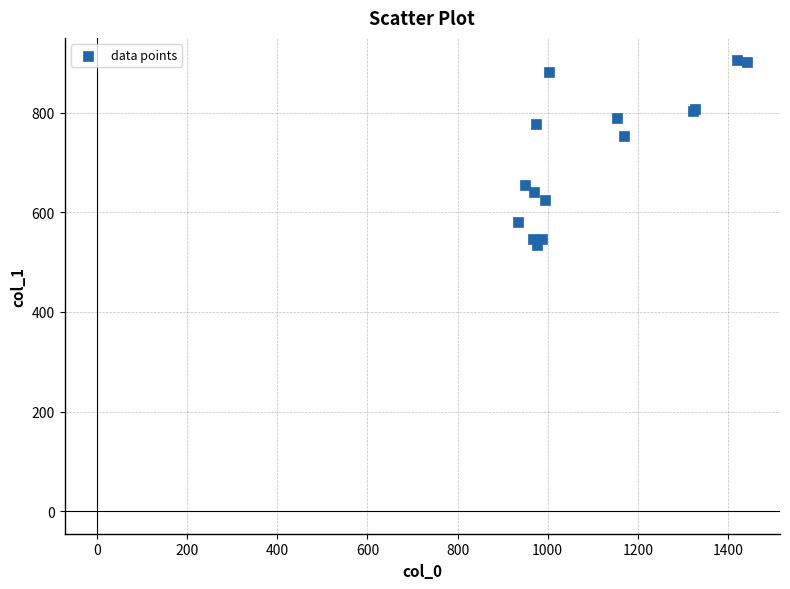

What Y value in the scatter plot is closest to 718?

752.6